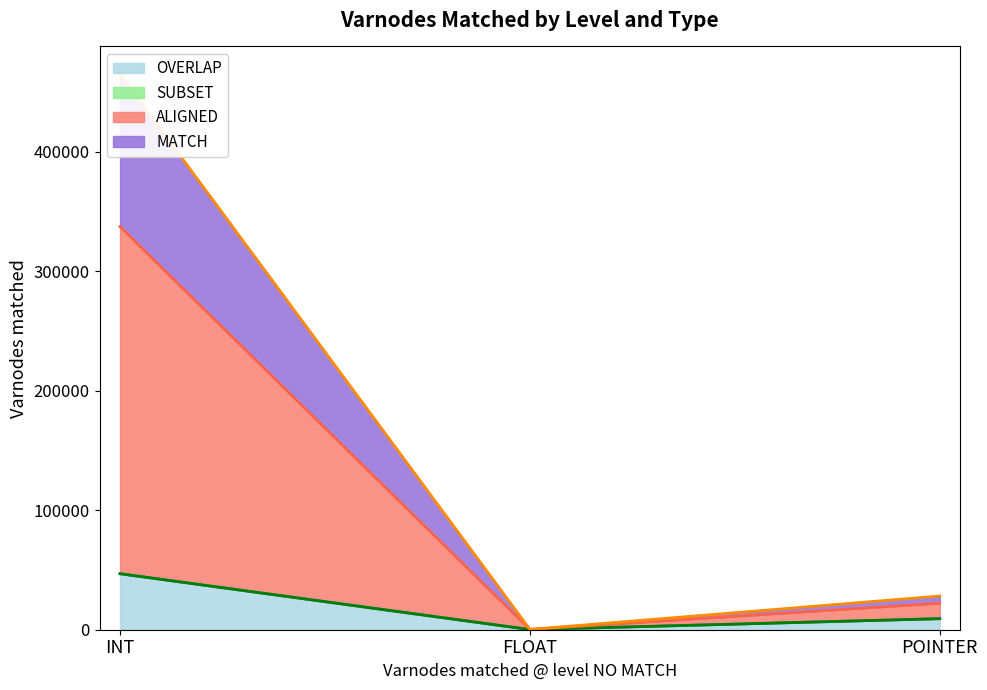

What is the highest value of the OVERLAP series?

46846